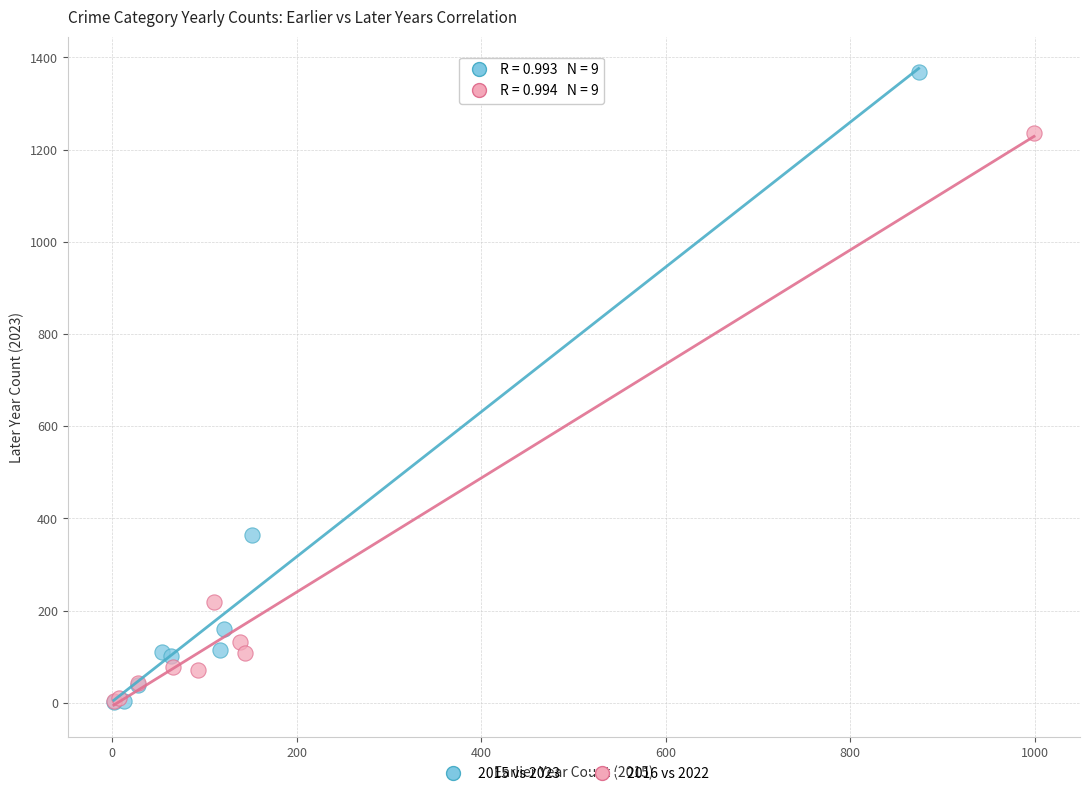

Which series has the widest spread of Y values?

2015 vs 2023